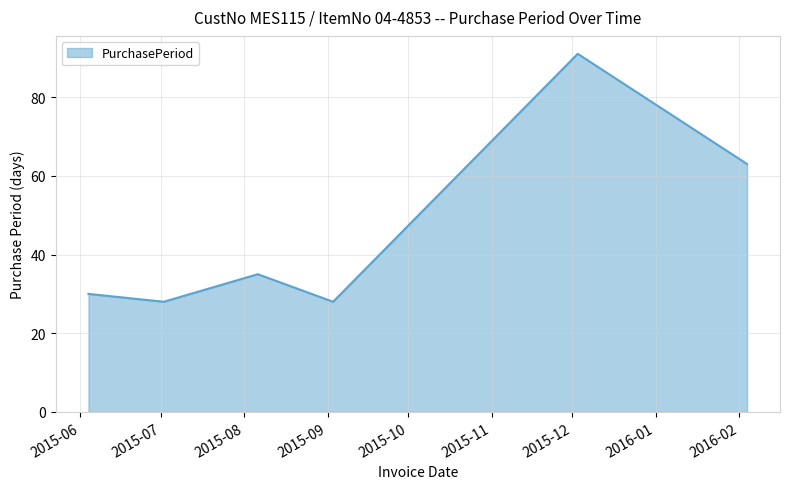

How many interior local peaks (higher than both neighbors) does the data have?

2